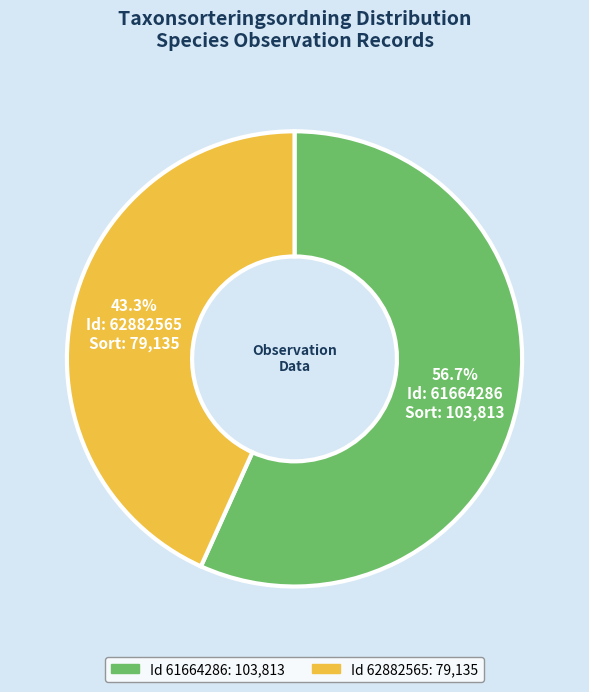

Does any single category account for the majority?

Yes